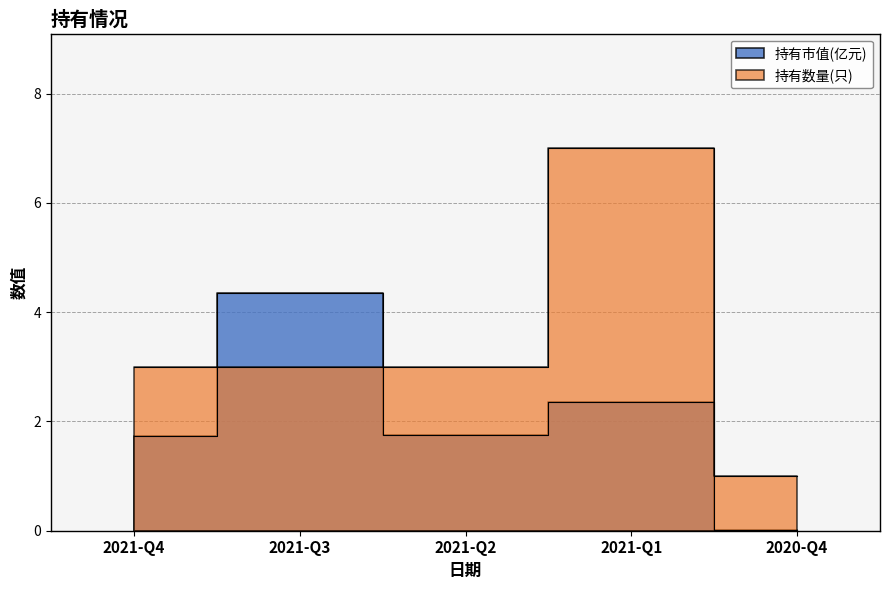

What is the maximum value shown in the chart?

7.0